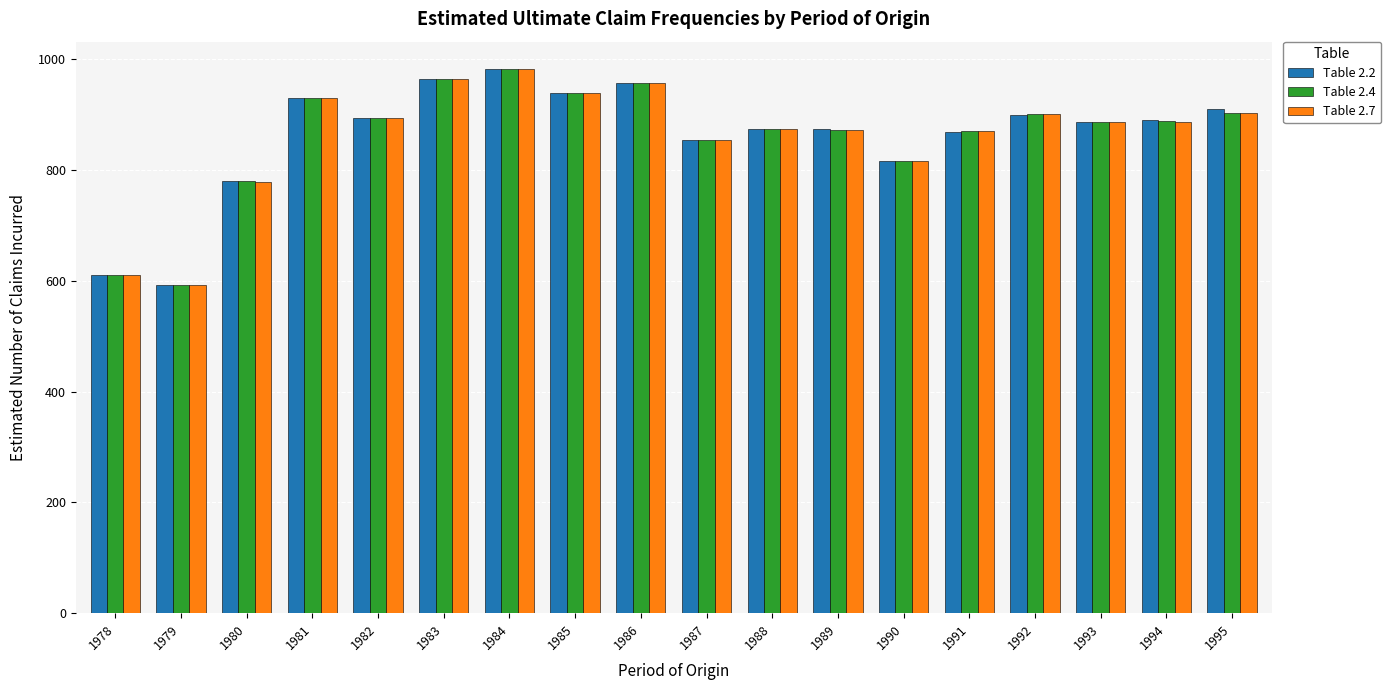

True or false: Table 2.7 has a value of 393.1 at 1991.

False